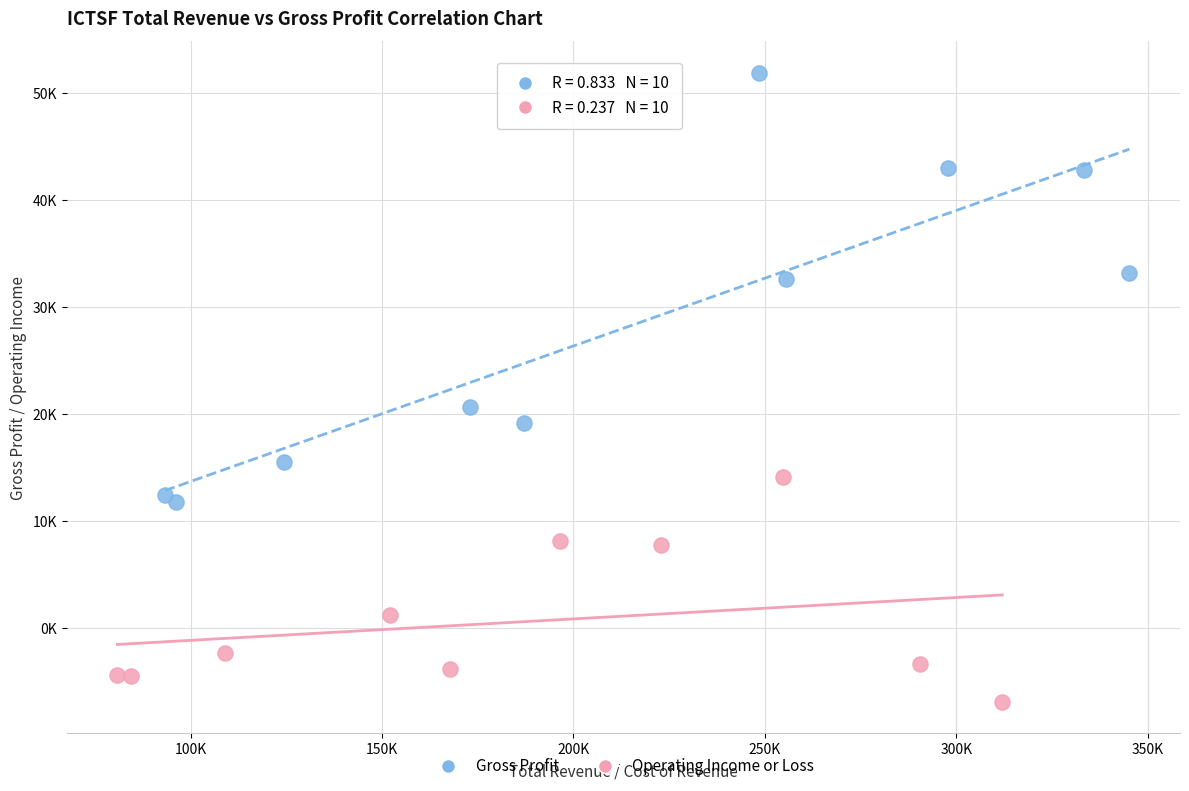

Which series contains the lowest Y value?

Operating Income or Loss